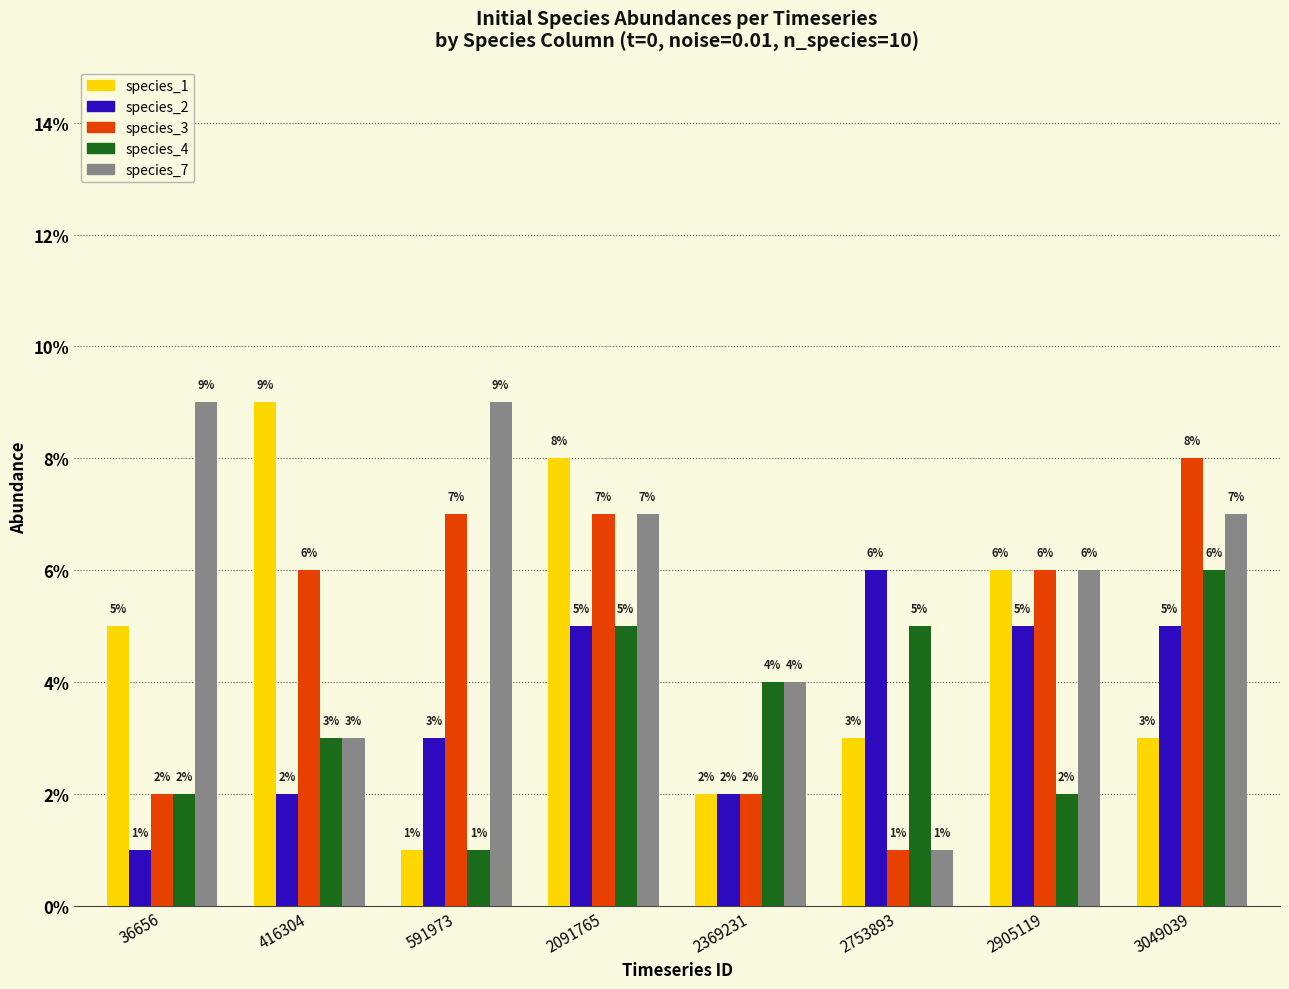

True or false: species_3 has a value of 0.1 at 2091765.

False